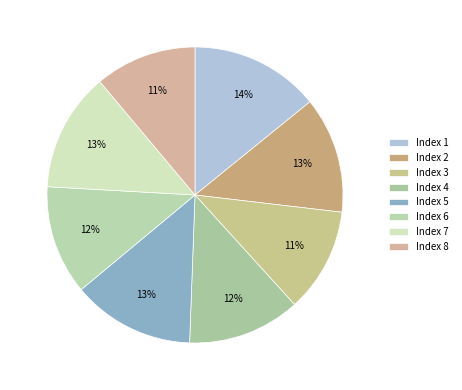

To the nearest percent, what is the difference between the largest and smallest slice percentages?

3%